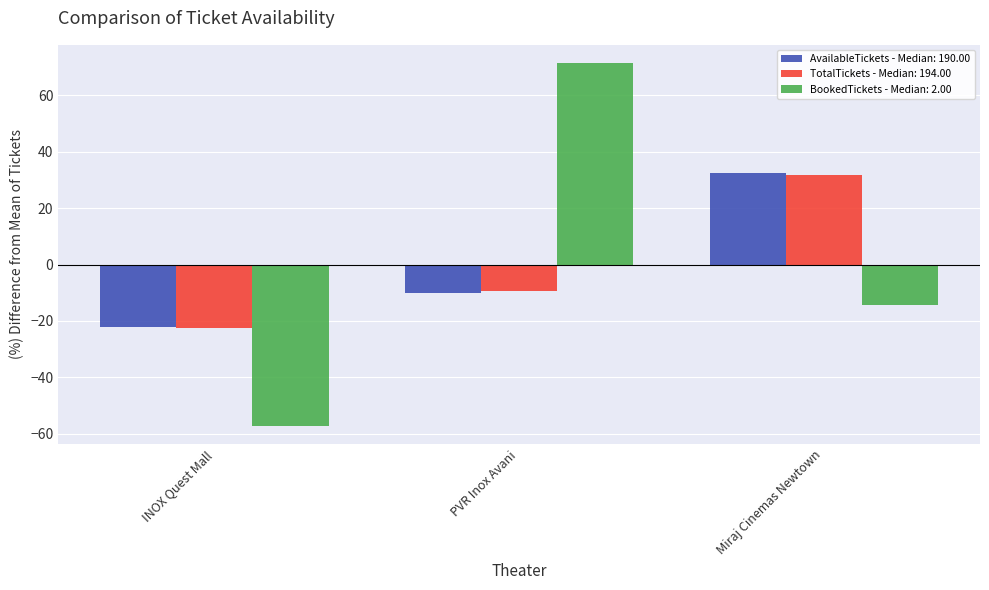

What is the minimum value shown in the chart?

-57.1